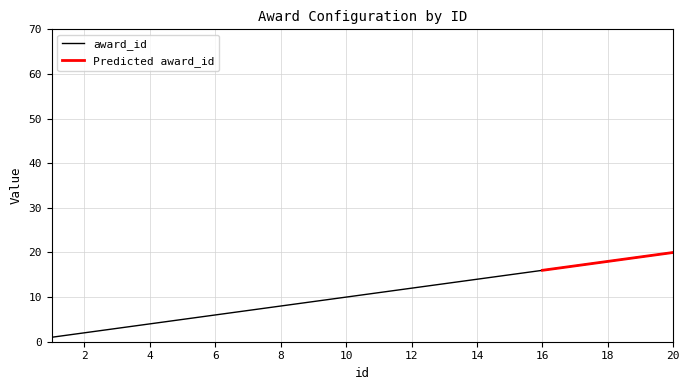

Does the chart display data point markers on the line(s)?

No